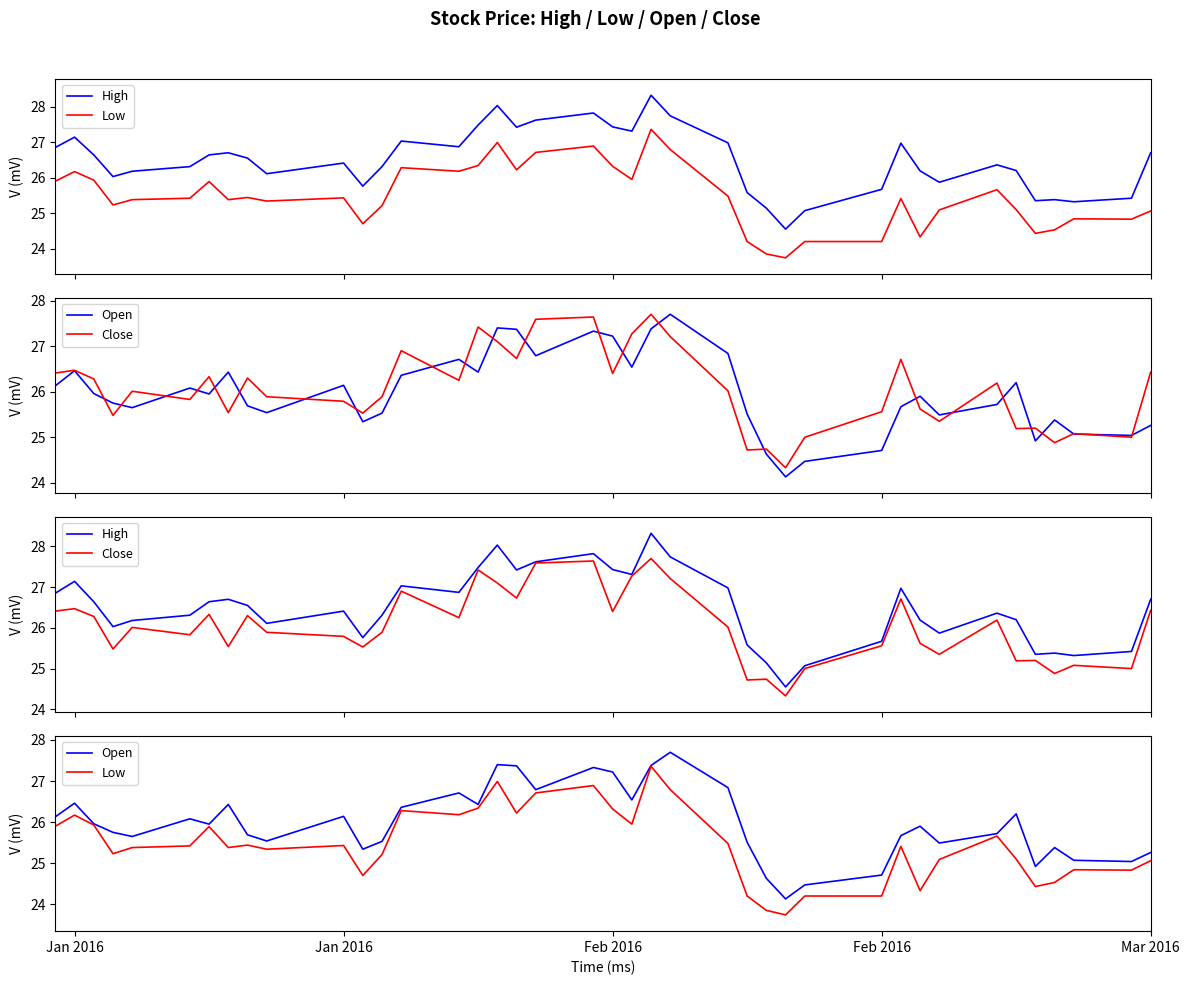

Reading right to left, transcribe all the data shown in this chart.

High: 26.7	25.4	25.3	25.4	25.4	26.2	26.4	25.9	26.2	27.0	25.7	25.1	24.6	25.1	25.6	27.0	27.7	28.3	27.3	27.4	27.8	27.6	27.4	28.0	27.5	26.9	27.0	26.3	25.8	26.4	26.1	26.6	26.7	26.6	26.3	26.2	26.0	26.6	27.1	26.9
Low: 25.1	24.8	24.8	24.5	24.4	25.1	25.7	25.1	24.3	25.4	24.2	24.2	23.7	23.9	24.2	25.5	26.8	27.4	25.9	26.3	26.9	26.7	26.2	27.0	26.3	26.2	26.3	25.2	24.7	25.4	25.3	25.4	25.4	25.9	25.4	25.4	25.2	25.9	26.2	25.9
Open: 25.3	25.0	25.1	25.4	24.9	26.2	25.7	25.5	25.9	25.7	24.7	24.5	24.1	24.6	25.5	26.8	27.7	27.4	26.5	27.2	27.3	26.8	27.4	27.4	26.4	26.7	26.4	25.5	25.3	26.1	25.5	25.7	26.4	25.9	26.1	25.6	25.8	26.0	26.5	26.1
Close: 26.4	25.0	25.1	24.9	25.2	25.2	26.2	25.4	25.6	26.7	25.6	25.0	24.3	24.7	24.7	26.0	27.2	27.7	27.3	26.4	27.6	27.6	26.7	27.1	27.4	26.2	26.9	25.9	25.5	25.8	25.9	26.3	25.5	26.3	25.8	26.0	25.5	26.3	26.5	26.4